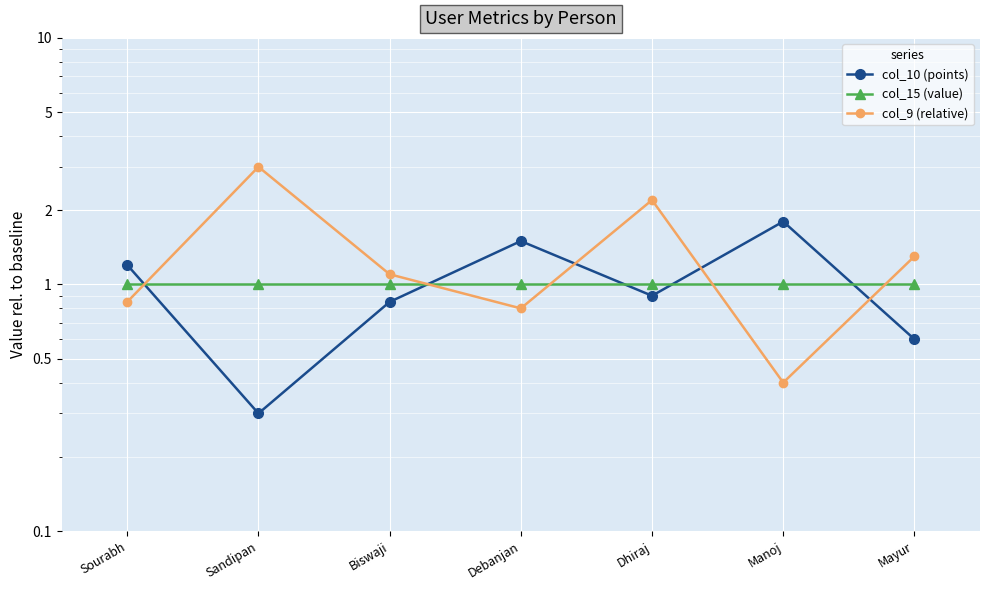

Which series changed the most between Sandipan and Manoj?

col_9 (relative)